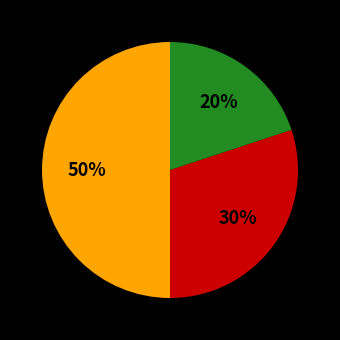

To the nearest percent, what is the difference between the largest and smallest slice percentages?

30%